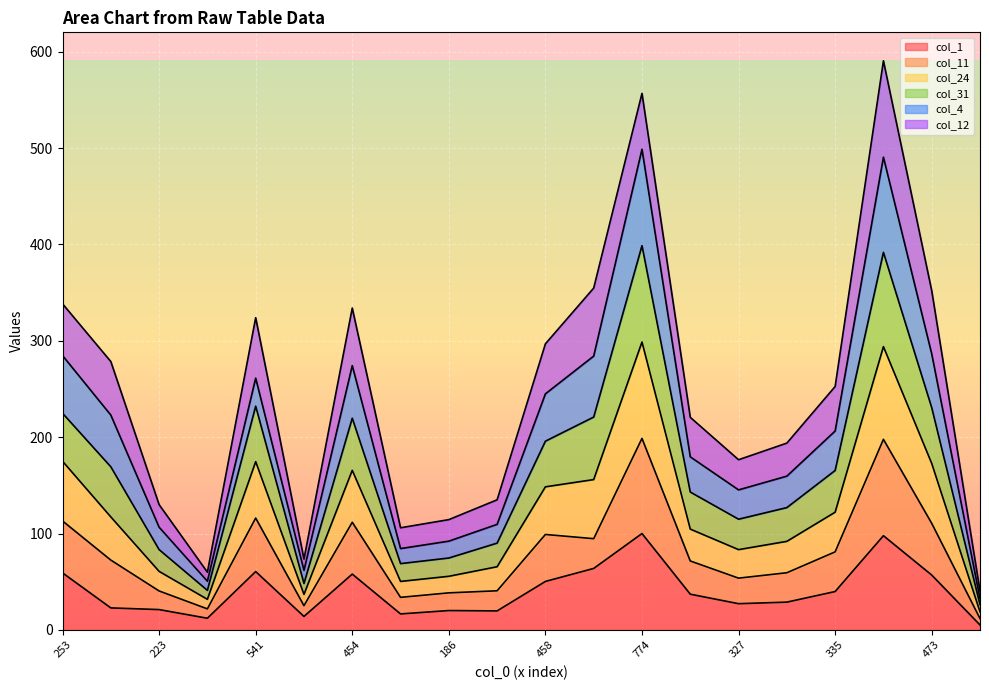

What is the highest value of the col_1 series?

100.0